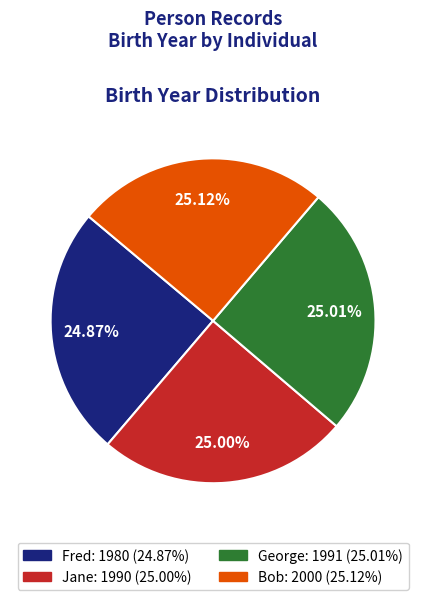

Is there a majority slice in this chart?

No